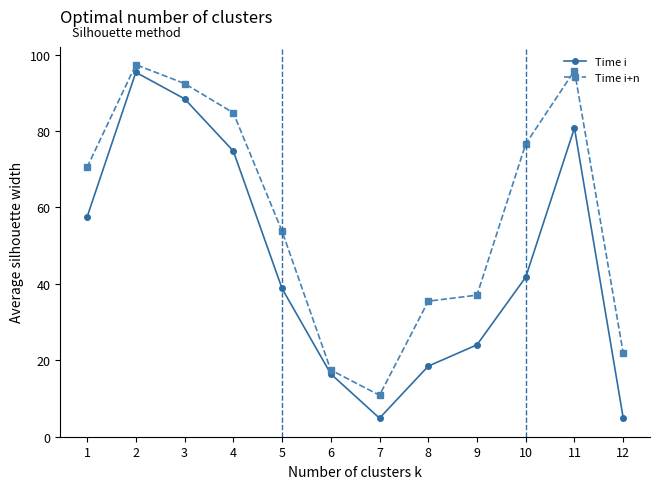

How many values in the Time i series are below 41?

6